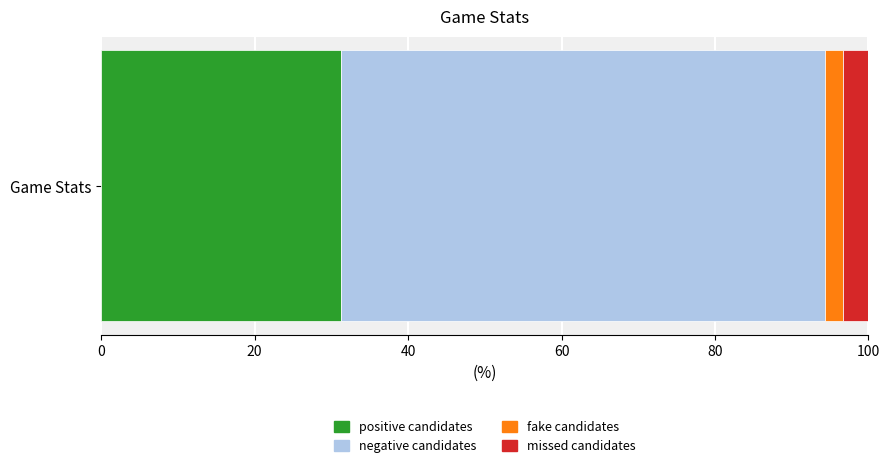

What is the approximate value of positive candidates at Game Stats?

31.2